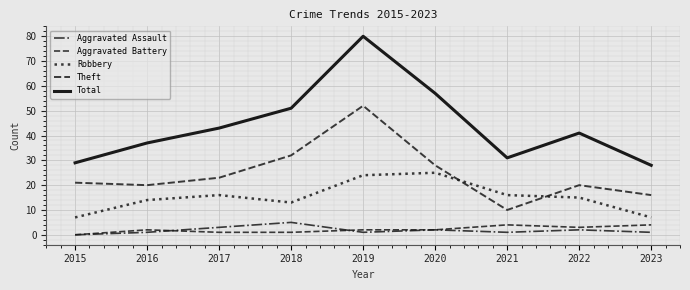

Does the chart have visible grid lines?

Yes